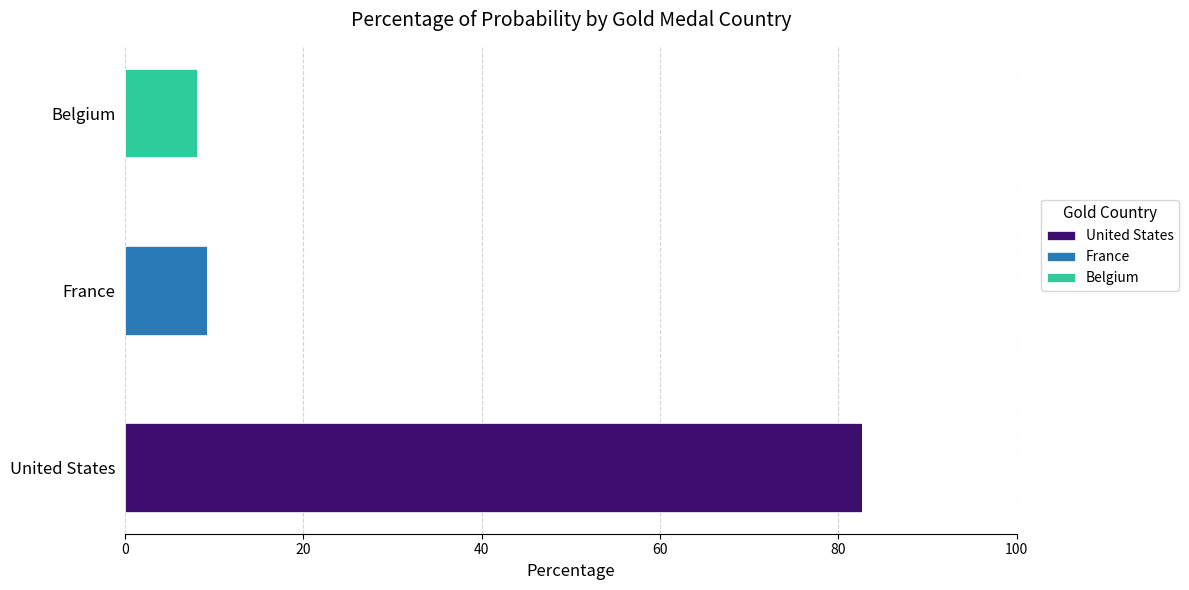

At which category is the sum across all series the highest?

United States